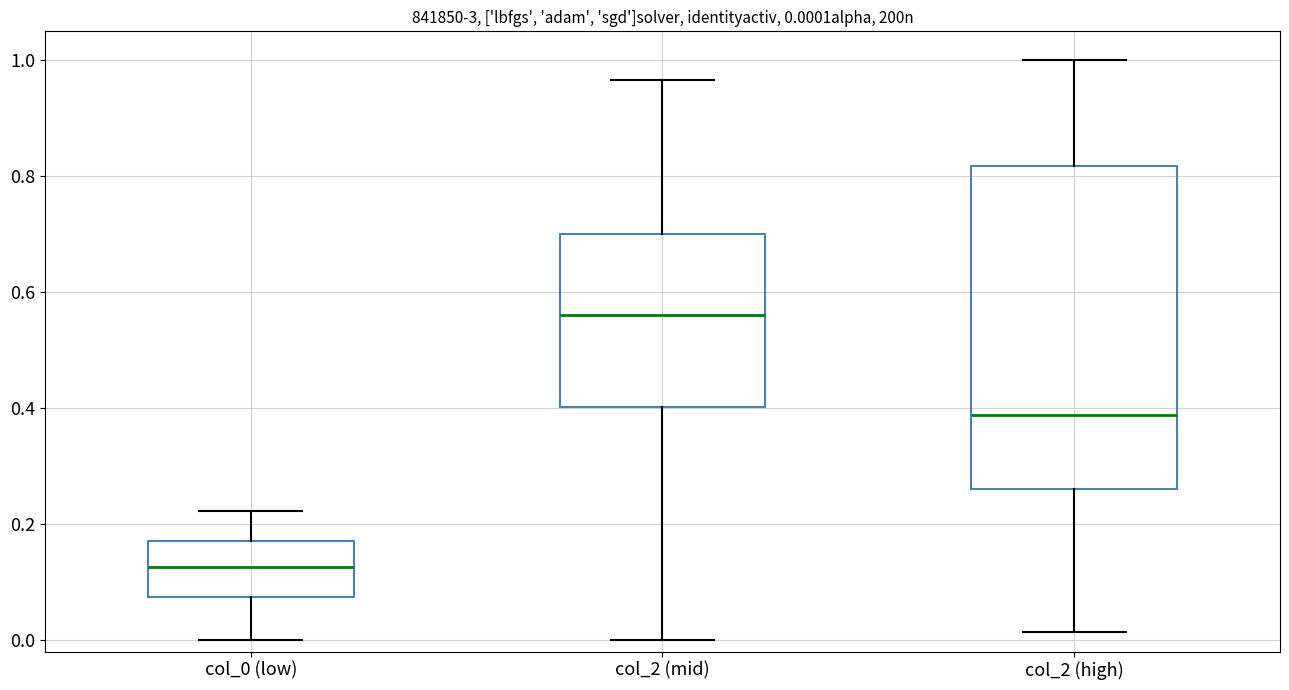

Comparing the boxes themselves (not the whiskers), which one is the tallest?

col_2 (high)